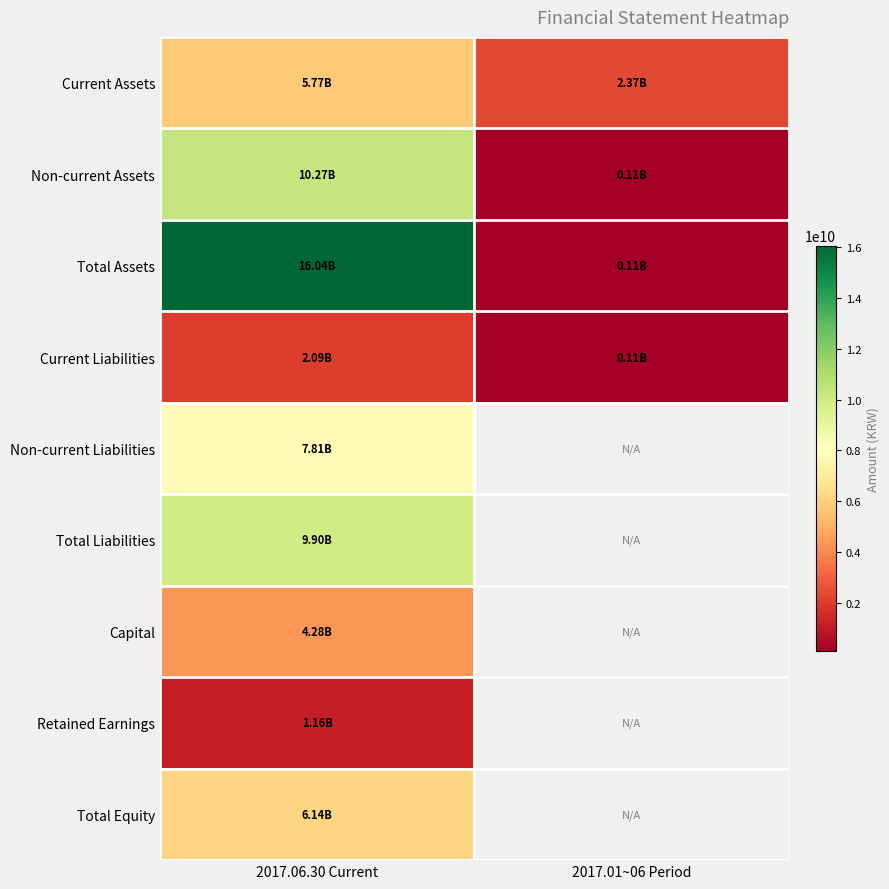

Which series has the largest total across all categories?

Total Assets